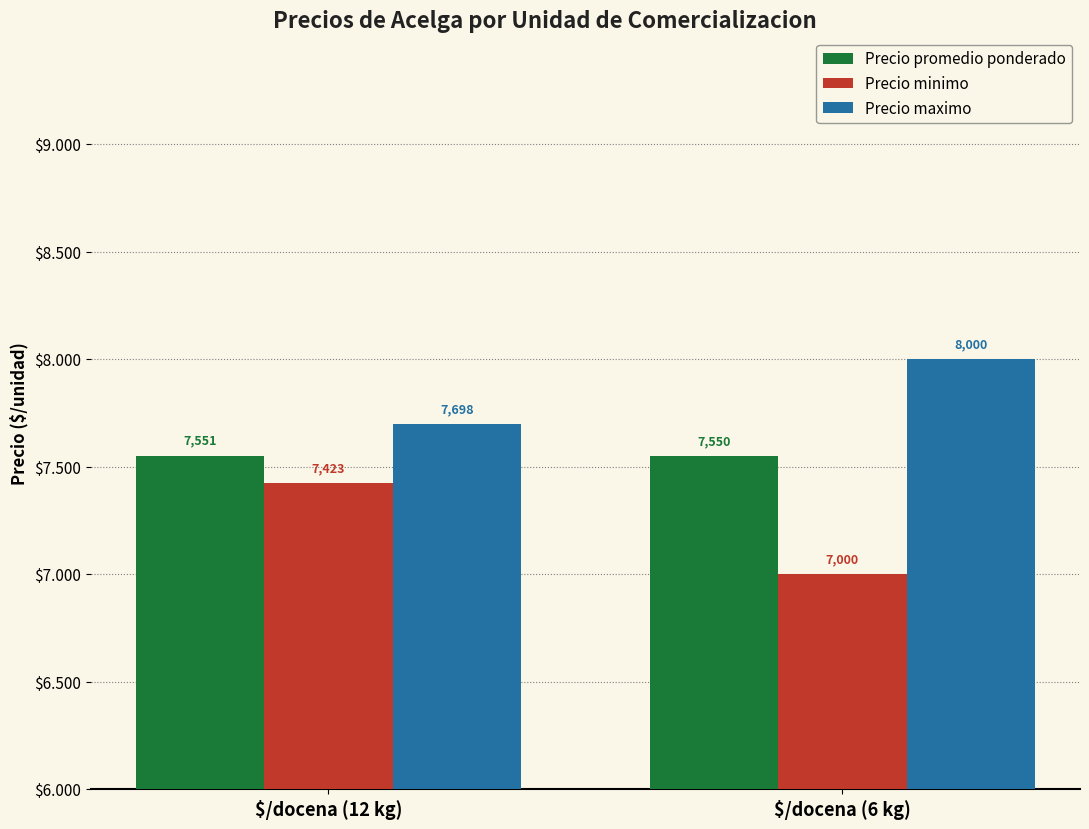

Rank the series at $/docena (6 kg) from lowest to highest value.

Precio minimo, Precio promedio ponderado, Precio maximo